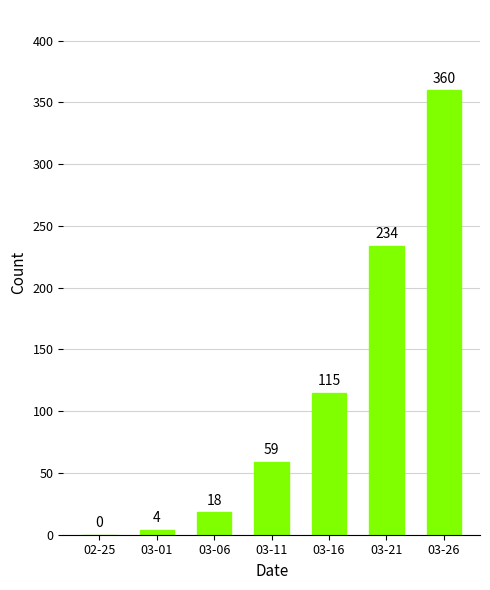

What is the sum of all values?

790